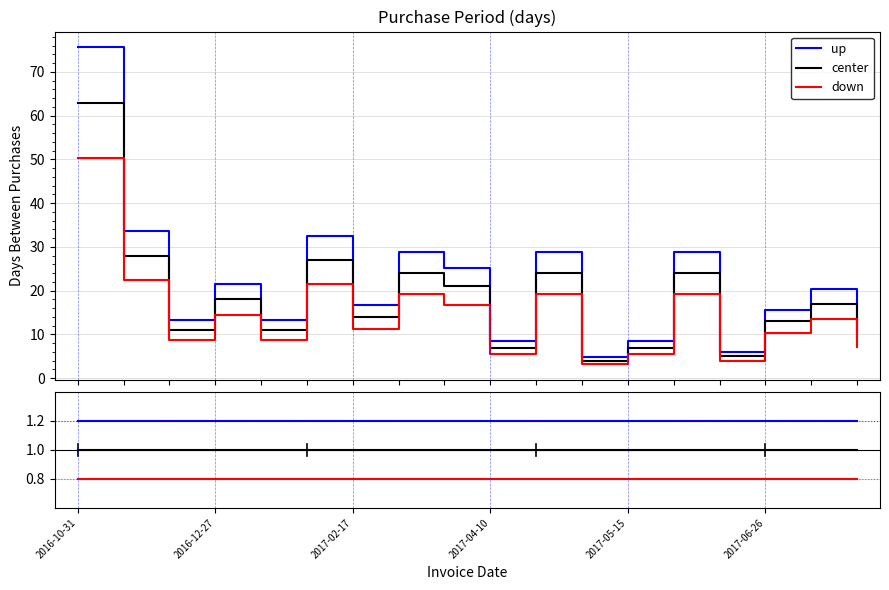

Rank the series by their maximum value, from lowest to highest.

down, center, up